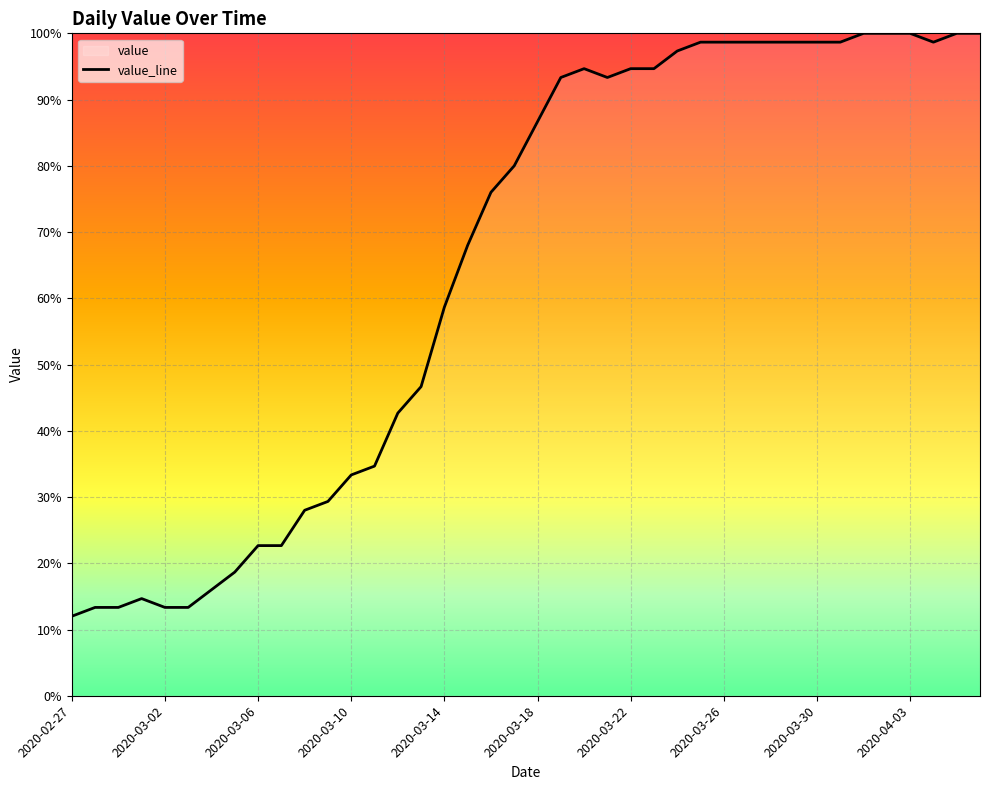

What position from the right is 21?

19